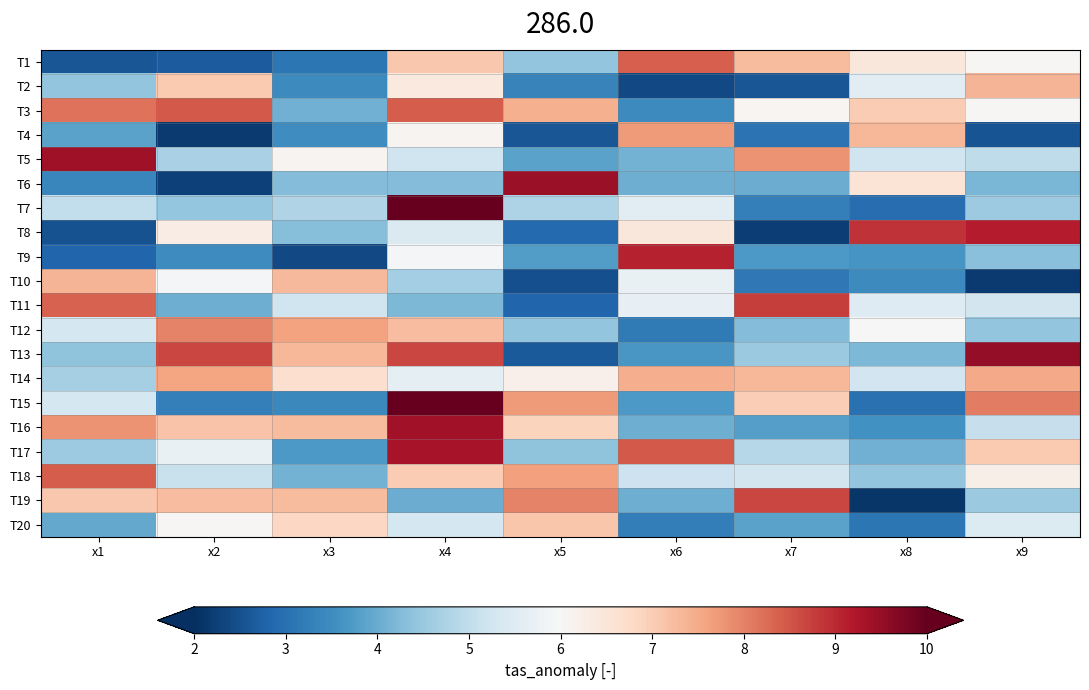

Which label corresponds to the smallest value in the chart?

x8